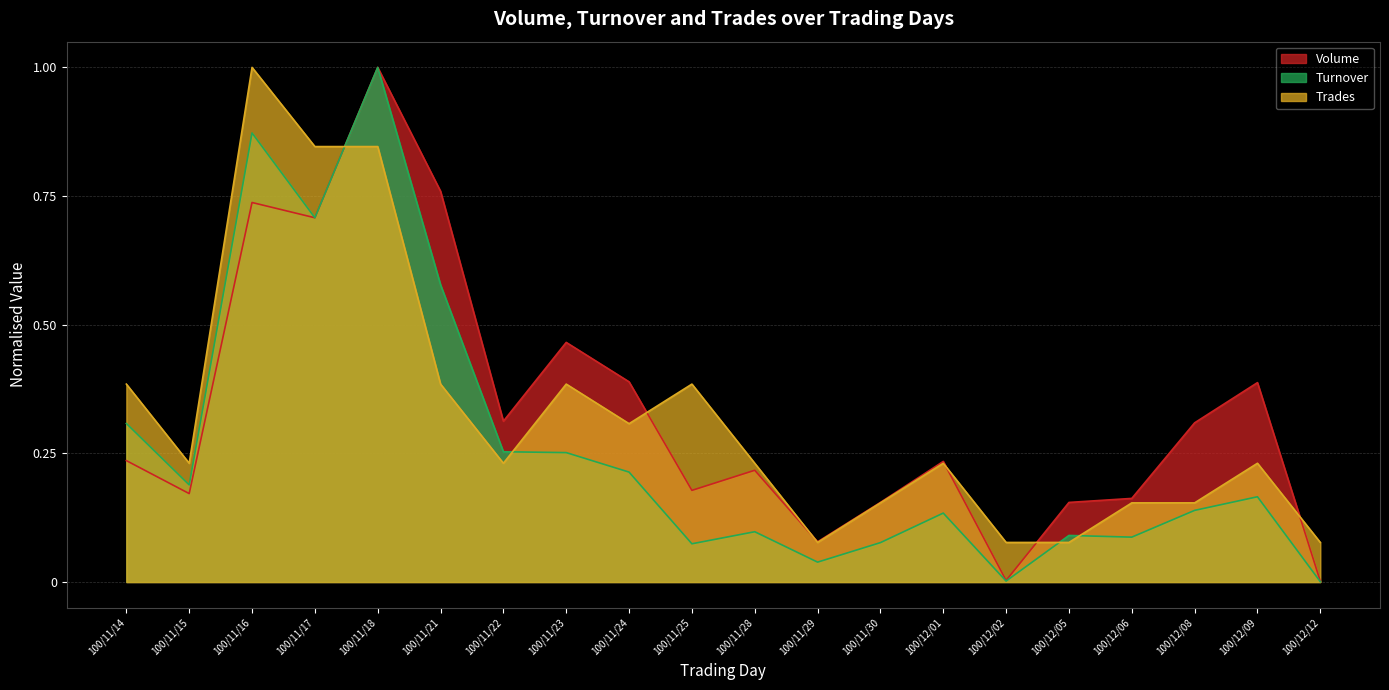

Count the number of data series in this chart.

3